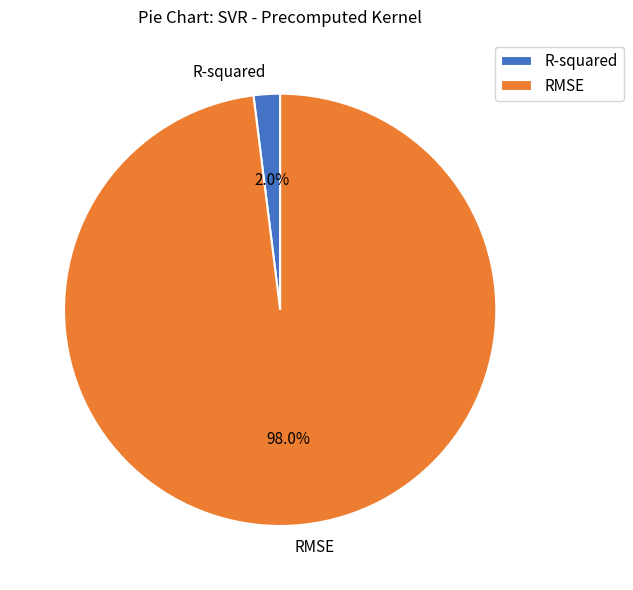

To the nearest percent, what is the average slice percentage?

50%